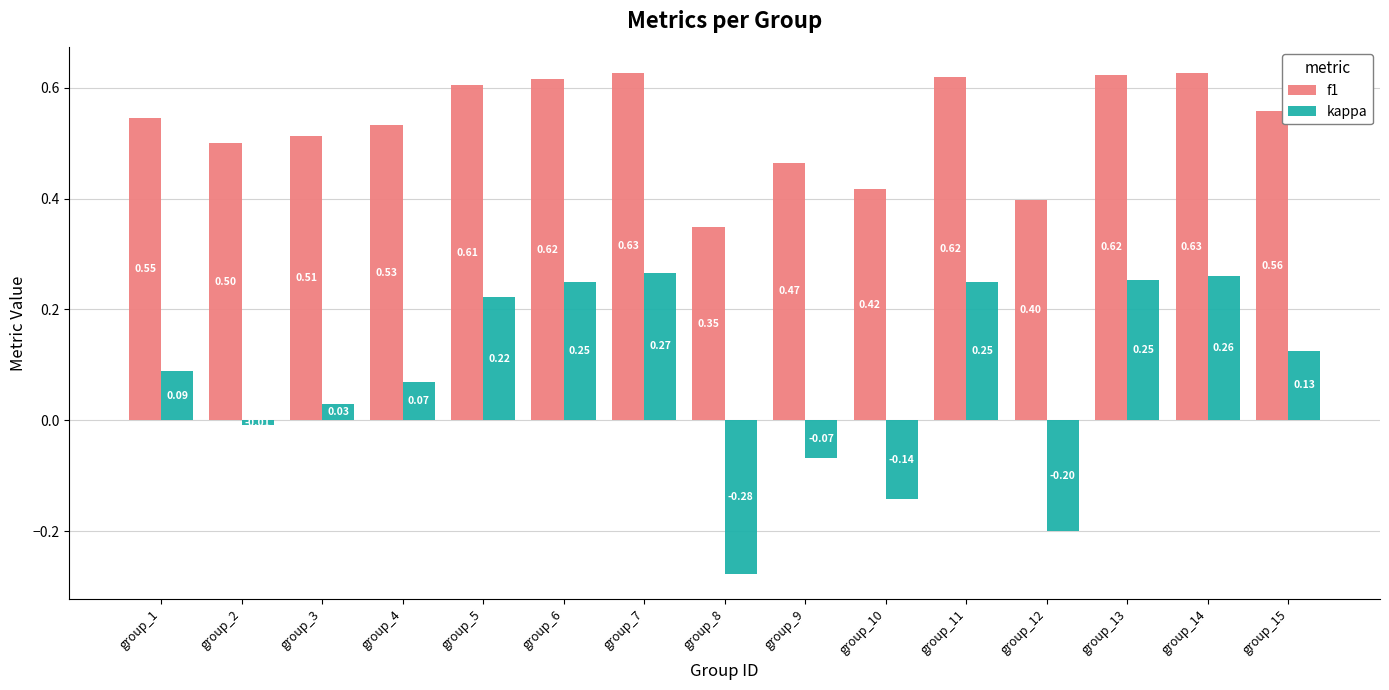

The value of f1 at group_10 is 0.1. True or false?

False